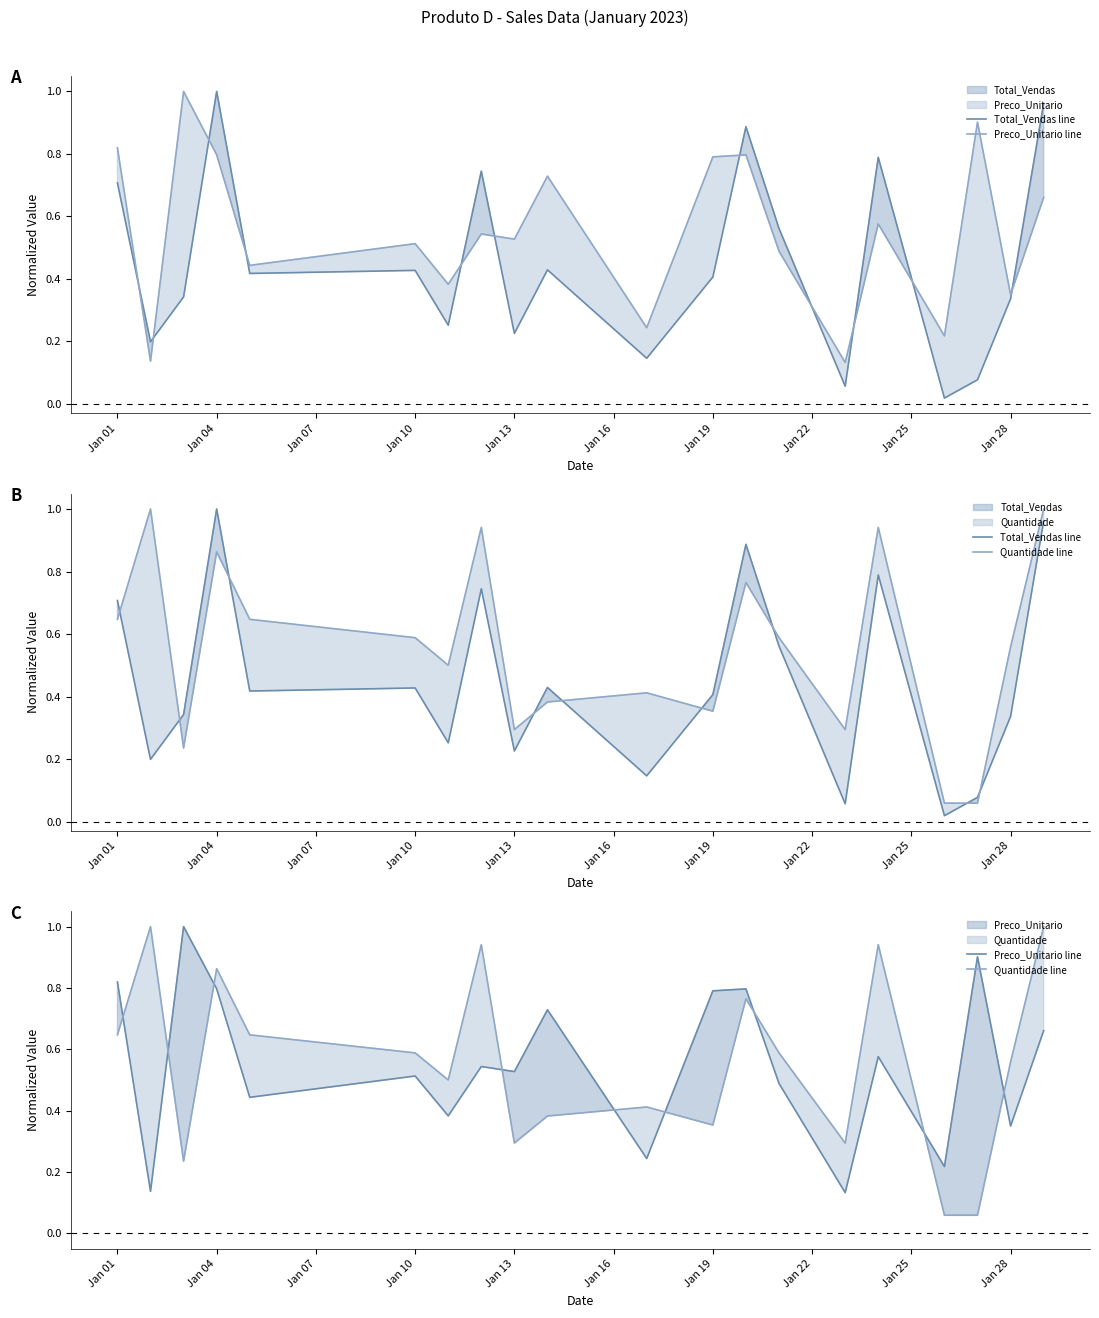

Does the chart display data point markers on the line(s)?

No